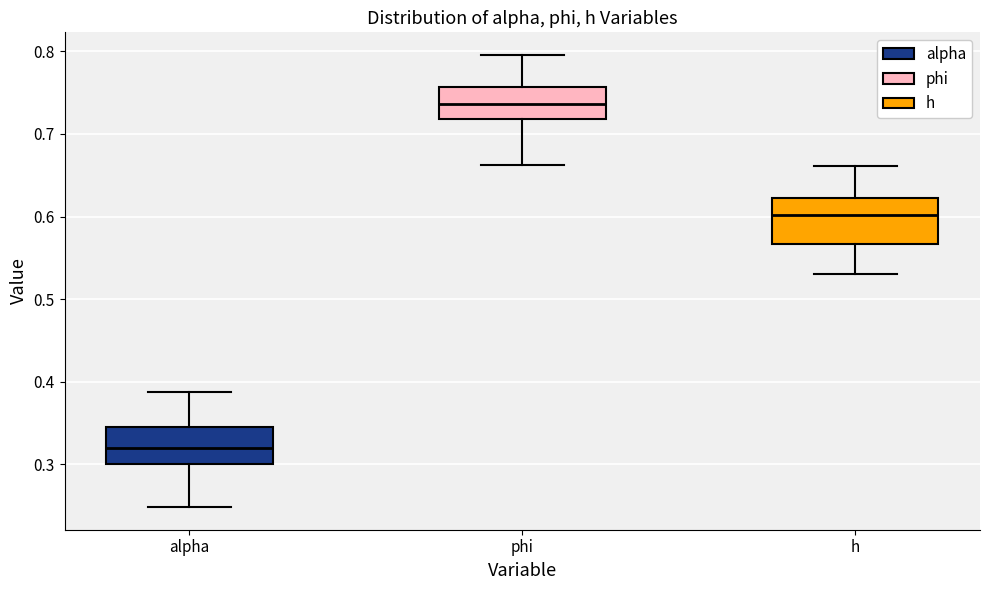

Which box's median line is the highest?

phi